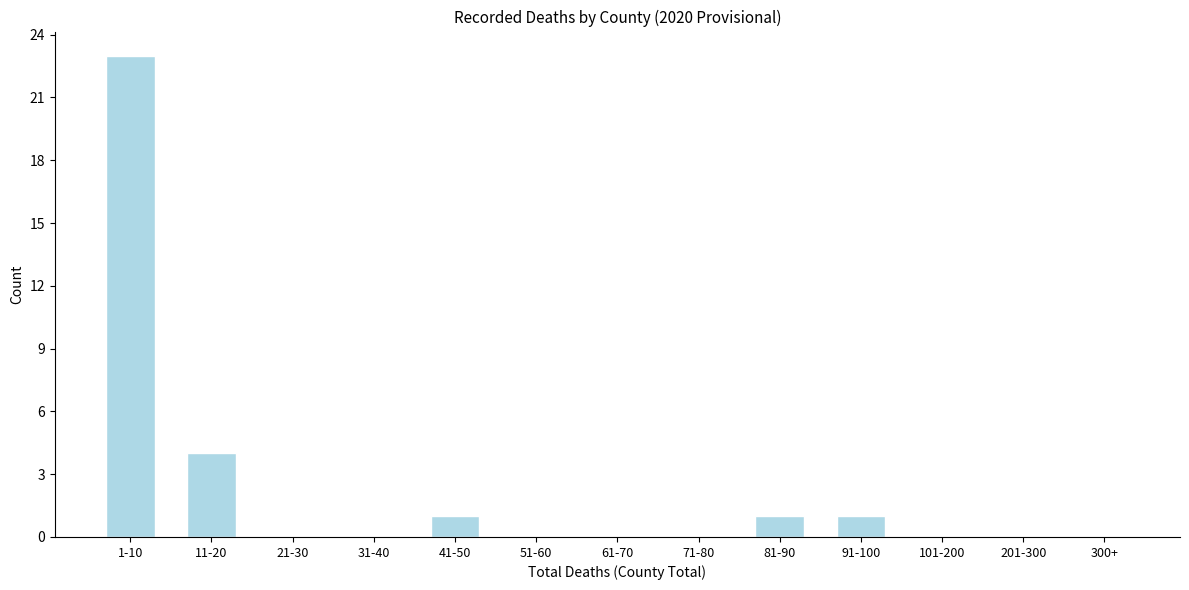

Reading left to right, what are all the values shown in this chart?

1-10=23	11-20=4	21-30=0	31-40=0	41-50=1	51-60=0	61-70=0	71-80=0	81-90=1	91-100=1	101-200=0	201-300=0	300+=0